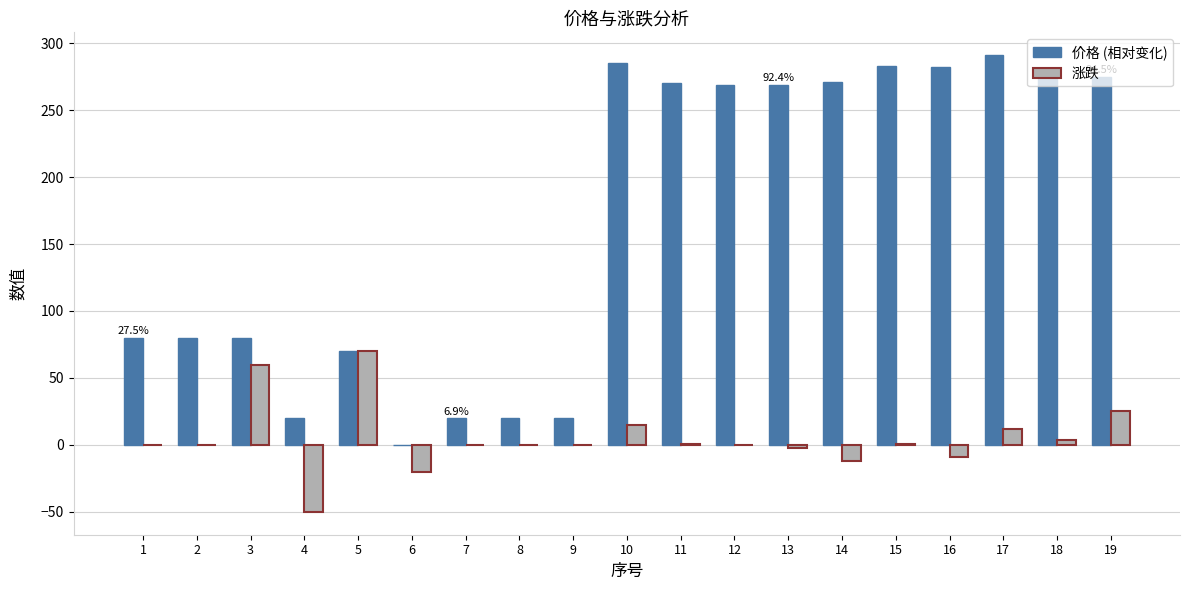

What is the total value across all series at 4?

-30